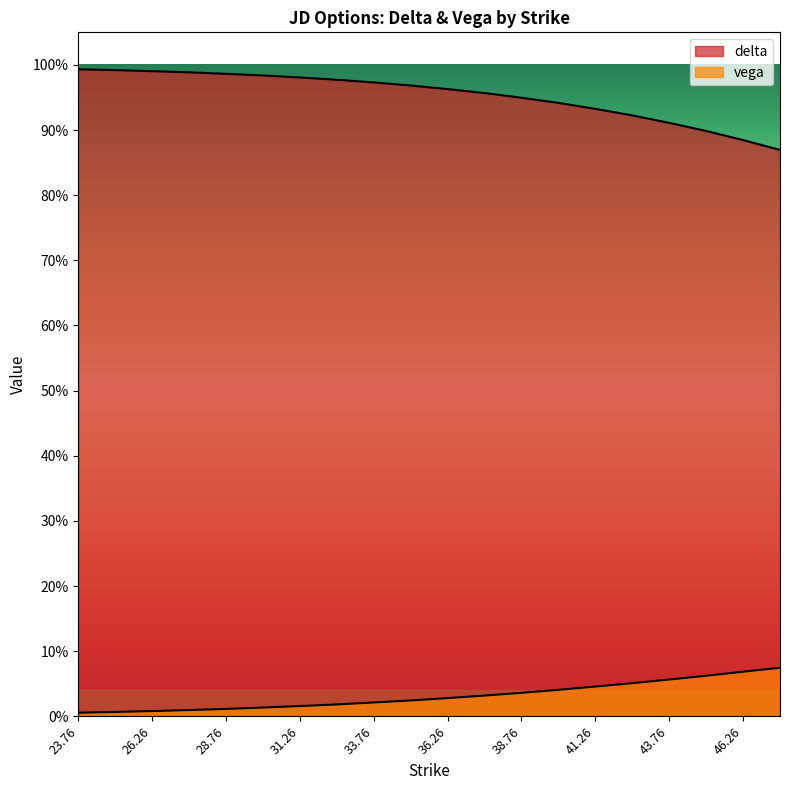

What is the value of the delta point at the 1st from the left?

1.0